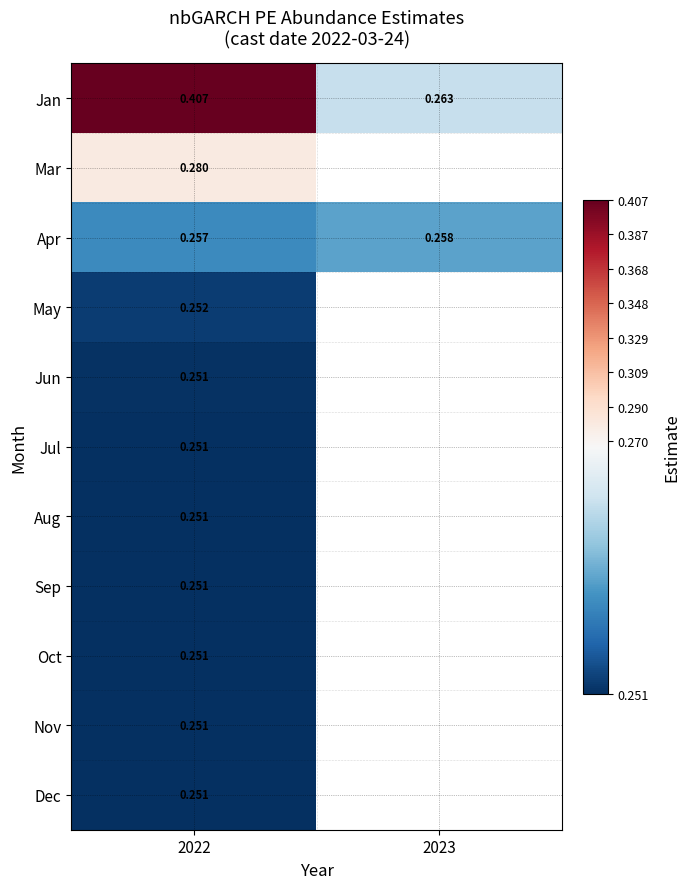

What is the difference between the highest and lowest values at 2022?

0.2